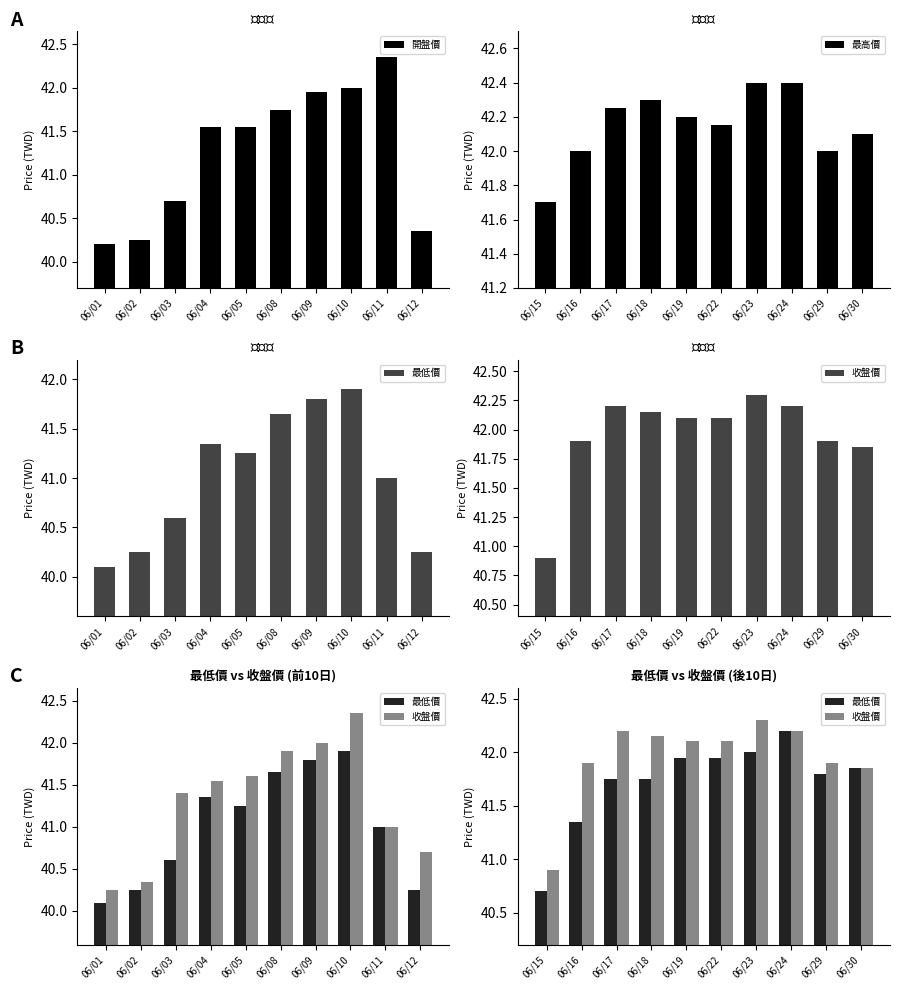

What is the sum of the 開盤價 values at 06/02 and 06/04?

81.8